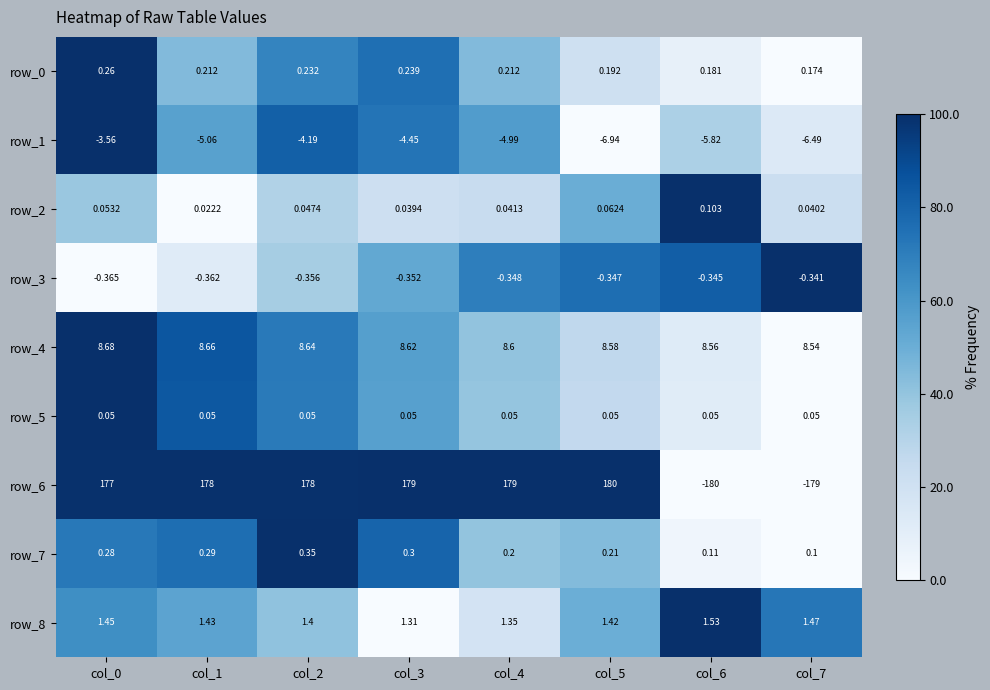

Is the value of row_7 at col_5 greater than the value of row_5 at col_6?

Yes